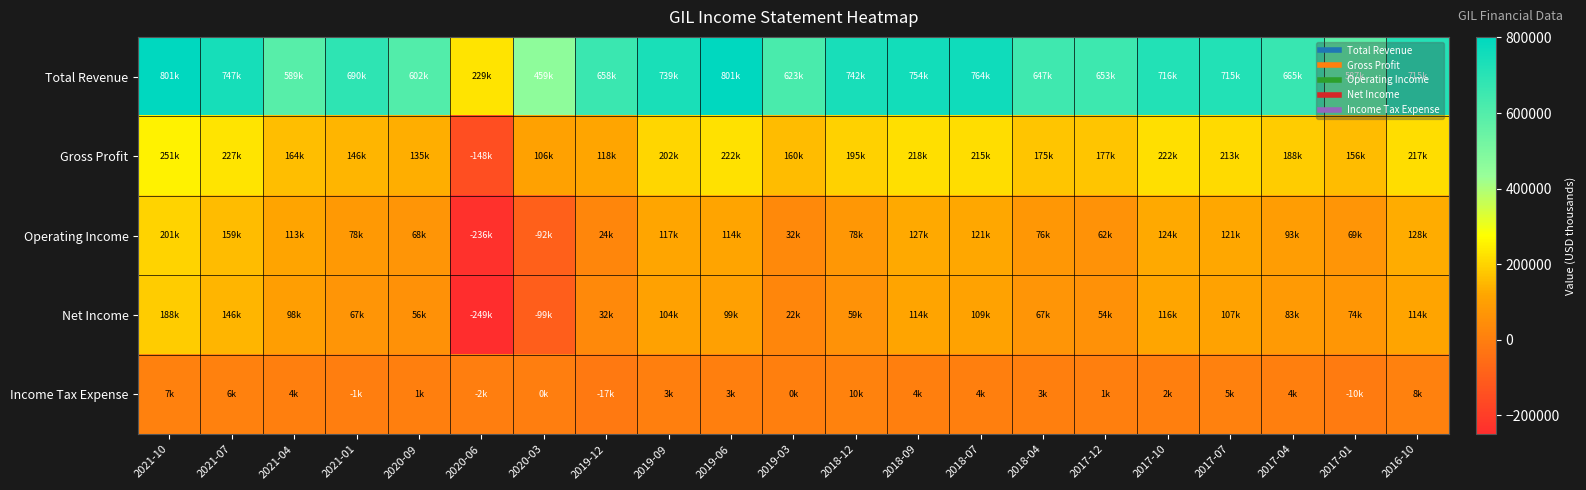

Reading right to left, transcribe all the data shown in this chart.

Total Revenue: 2016-10=715000	2017-01=587900	2017-04=665400	2017-07=715400	2017-10=716400	2017-12=653700	2018-04=647300	2018-07=764200	2018-09=754400	2018-12=742700	2019-03=623900	2019-06=801600	2019-09=739700	2019-12=658700	2020-03=459100	2020-06=229700	2020-09=602300	2021-01=690200	2021-04=589600	2021-07=747200	2021-10=801600
Gross Profit: 2016-10=217400	2017-01=156900	2017-04=188800	2017-07=213300	2017-10=222200	2017-12=177000	2018-04=175800	2018-07=215900	2018-09=218900	2018-12=195300	2019-03=160700	2019-06=222800	2019-09=202800	2019-12=118200	2020-03=106500	2020-06=-148500	2020-09=135500	2021-01=146000	2021-04=164400	2021-07=227700	2021-10=251800
Operating Income: 2016-10=128600	2017-01=69900	2017-04=93000	2017-07=121100	2017-10=124900	2017-12=62000	2018-04=76400	2018-07=121000	2018-09=127700	2018-12=78200	2019-03=32700	2019-06=114100	2019-09=117900	2019-12=24300	2020-03=-92300	2020-06=-236100	2020-09=68700	2021-01=78900	2021-04=113900	2021-07=159700	2021-10=201400
Net Income: 2016-10=114400	2017-01=74300	2017-04=83500	2017-07=107700	2017-10=116100	2017-12=54900	2018-04=67900	2018-07=109000	2018-09=114300	2018-12=59600	2019-03=22700	2019-06=99700	2019-09=104900	2019-12=32500	2020-03=-99300	2020-06=-249700	2020-09=56400	2021-01=67400	2021-04=98500	2021-07=146400	2021-10=188300
Income Tax Expense: 2016-10=8300	2017-01=-10300	2017-04=4700	2017-07=5800	2017-10=2700	2017-12=1200	2018-04=3200	2018-07=4000	2018-09=4200	2018-12=10000	2019-03=900	2019-06=3800	2019-09=3100	2019-12=-17800	2020-03=-900	2020-06=-2500	2020-09=1000	2021-01=-1700	2021-04=4400	2021-07=6700	2021-10=7700